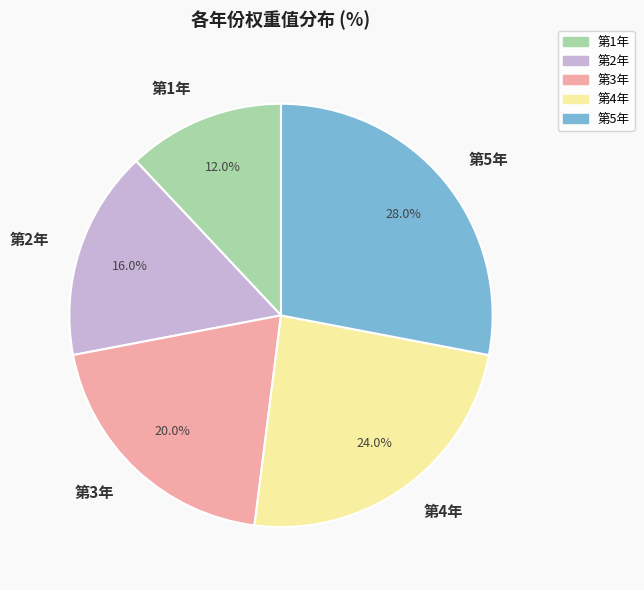

To the nearest percent, what is the average slice percentage?

20%